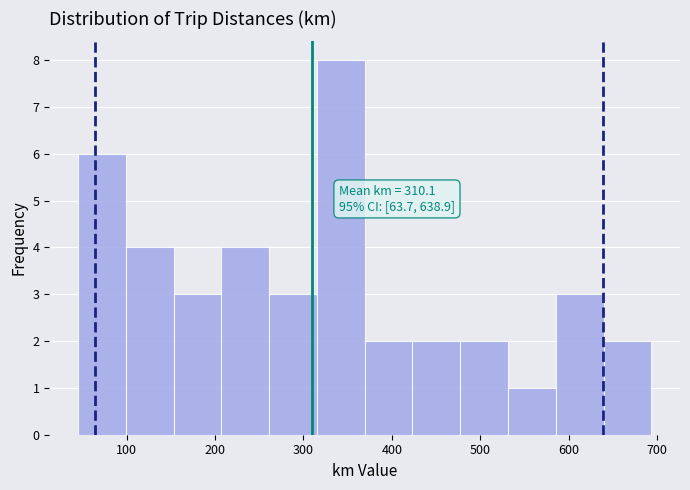

Which range on the x-axis has the tallest bar?

320 to 370